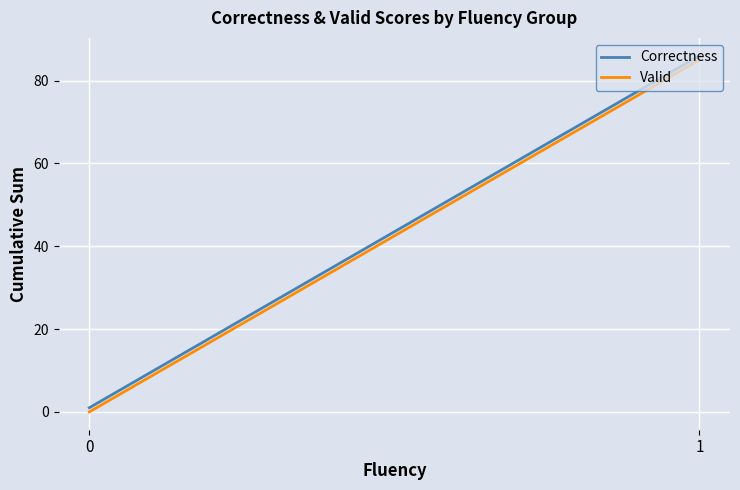

Which series has the largest total across all categories?

Correctness